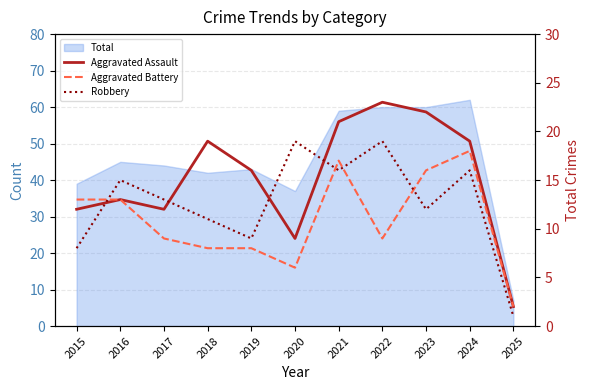

Reading left to right, what are all the values shown in this chart?

Aggravated Assault: 12	13	12	19	16	9	21	23	22	19	2
Aggravated Battery: 13	13	9	8	8	6	17	9	16	18	2
Robbery: 8	15	13	11	9	19	16	19	12	16	1